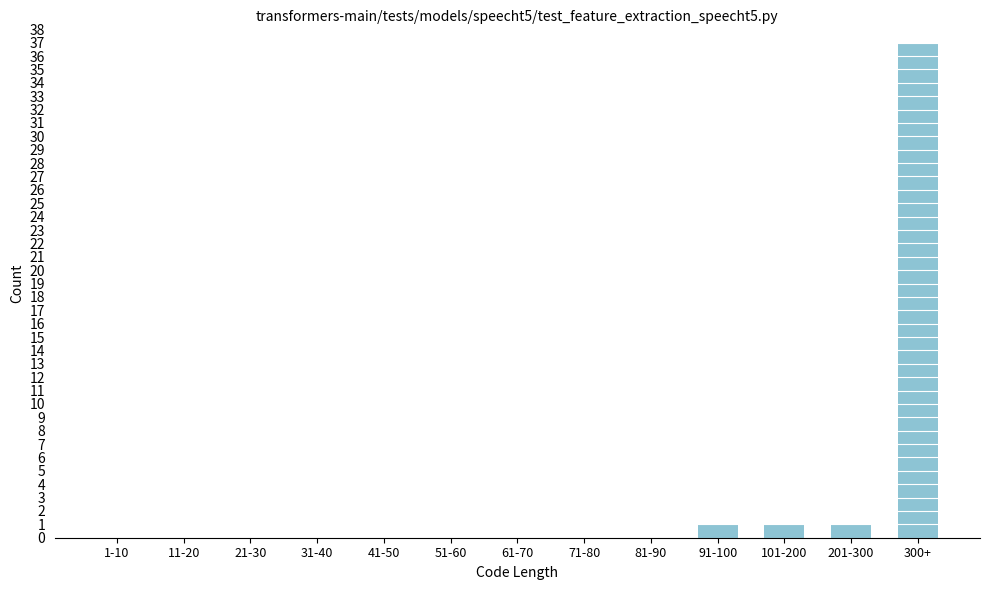

Reading left to right, what are all the values shown in this chart?

1-10=0	11-20=0	21-30=0	31-40=0	41-50=0	51-60=0	61-70=0	71-80=0	81-90=0	91-100=1	101-200=1	201-300=1	300+=37